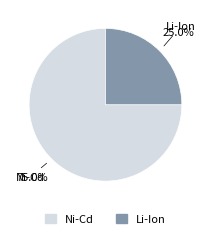

What percentage is NOT represented by Li-Ion?

75.0%